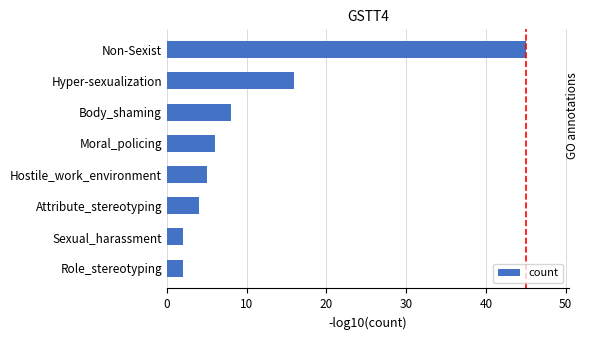

What is the smallest value displayed?

2